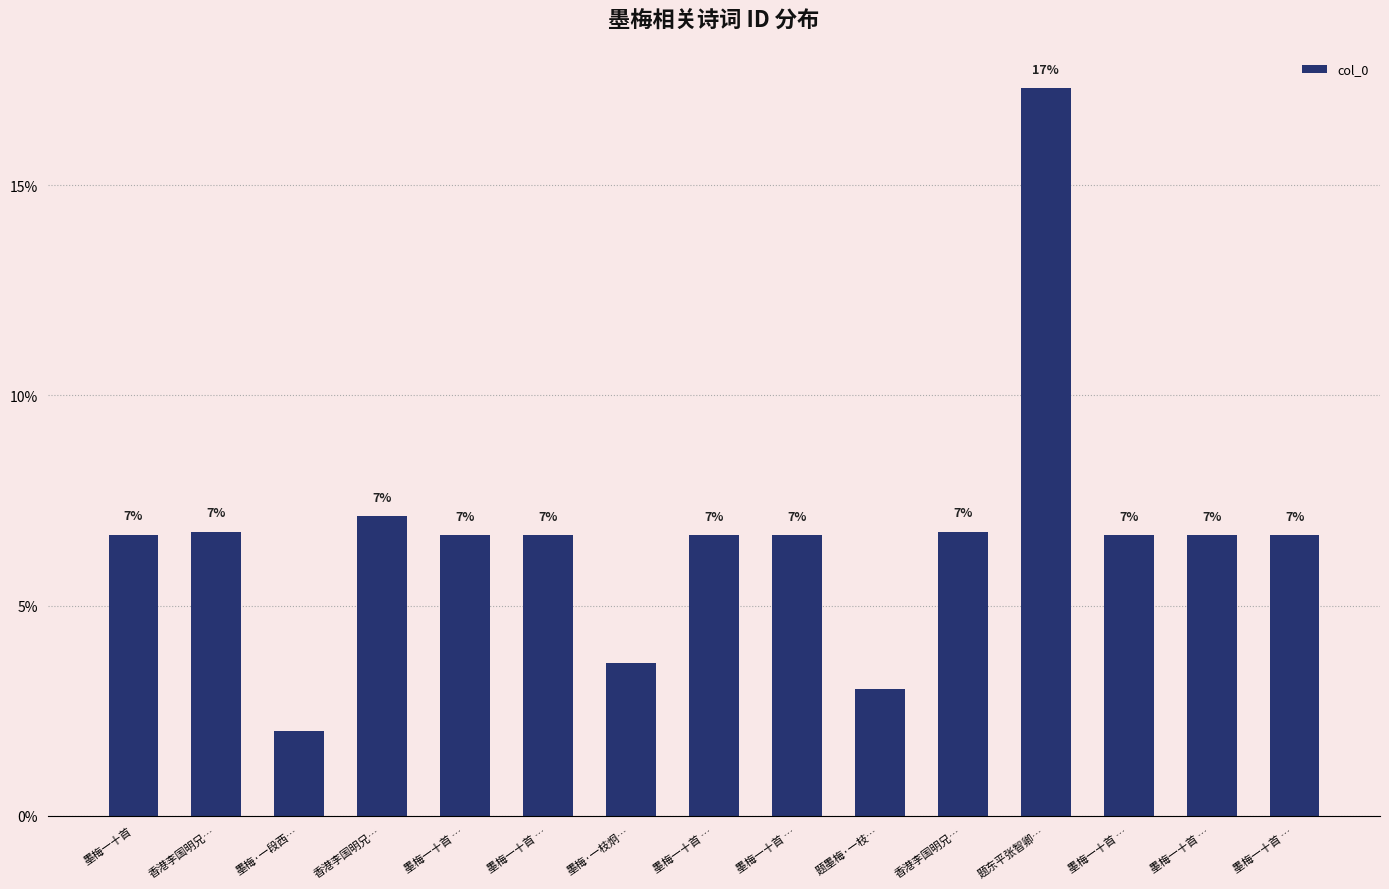

Reading right to left, extract all data points from this chart.

墨梅一十首 …=6.7	墨梅一十首 …=6.7	墨梅一十首 …=6.7	题东平张智卿…=17.3	香港李国明兄…=6.8	题墨梅·一枝…=3.0	墨梅一十首 …=6.7	墨梅一十首 …=6.7	墨梅·一枝炯…=3.6	墨梅一十首 …=6.7	墨梅一十首 …=6.7	香港李国明兄…=7.1	墨梅·一段西…=2.0	香港李国明兄…=6.8	墨梅一十首=6.7